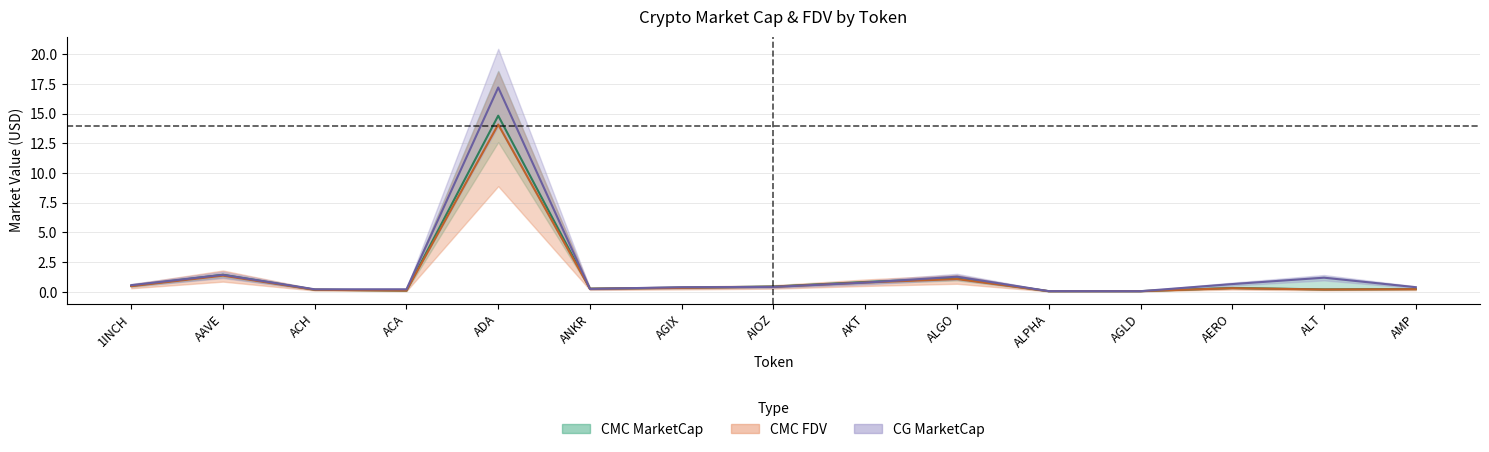

Rank the categories by CMC MarketCap value from highest to lowest.

ADA, AAVE, ALGO, AKT, 1INCH, AIOZ, AGIX, AERO, ANKR, AMP, ALT, ACH, ACA, AGLD, ALPHA